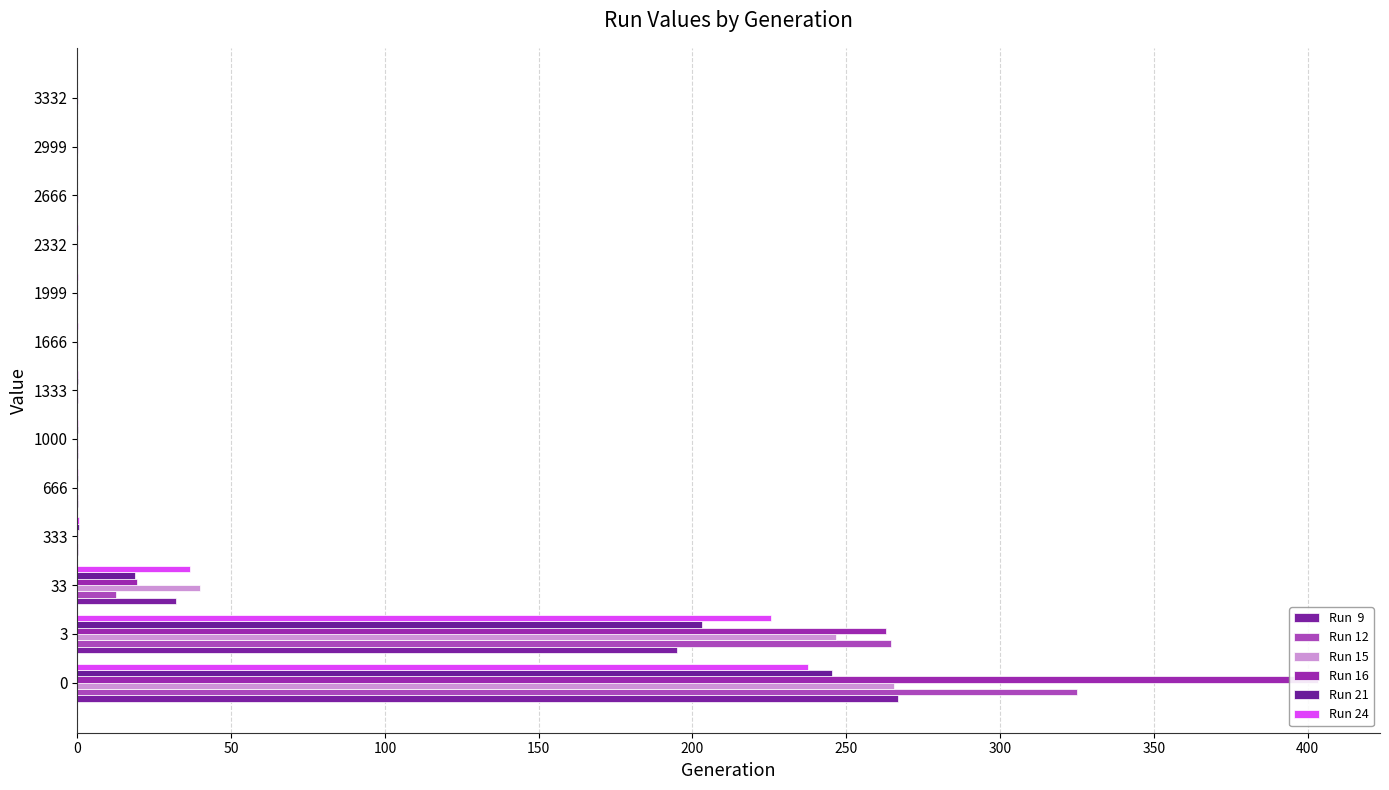

Read the Run 21 value at 1000.

0.1